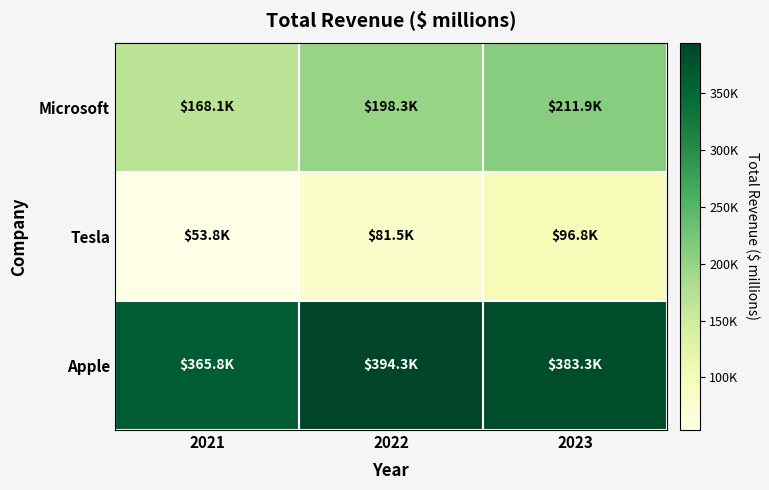

Which series has the largest total across all categories?

Apple